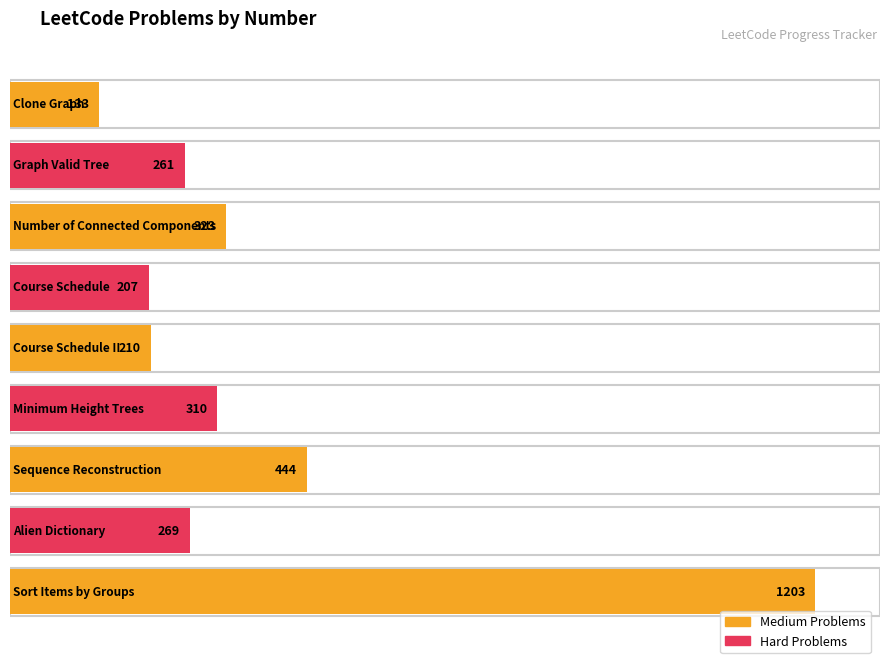

The chart shows a value of 272 at Sort Items by Groups. True or false?

False